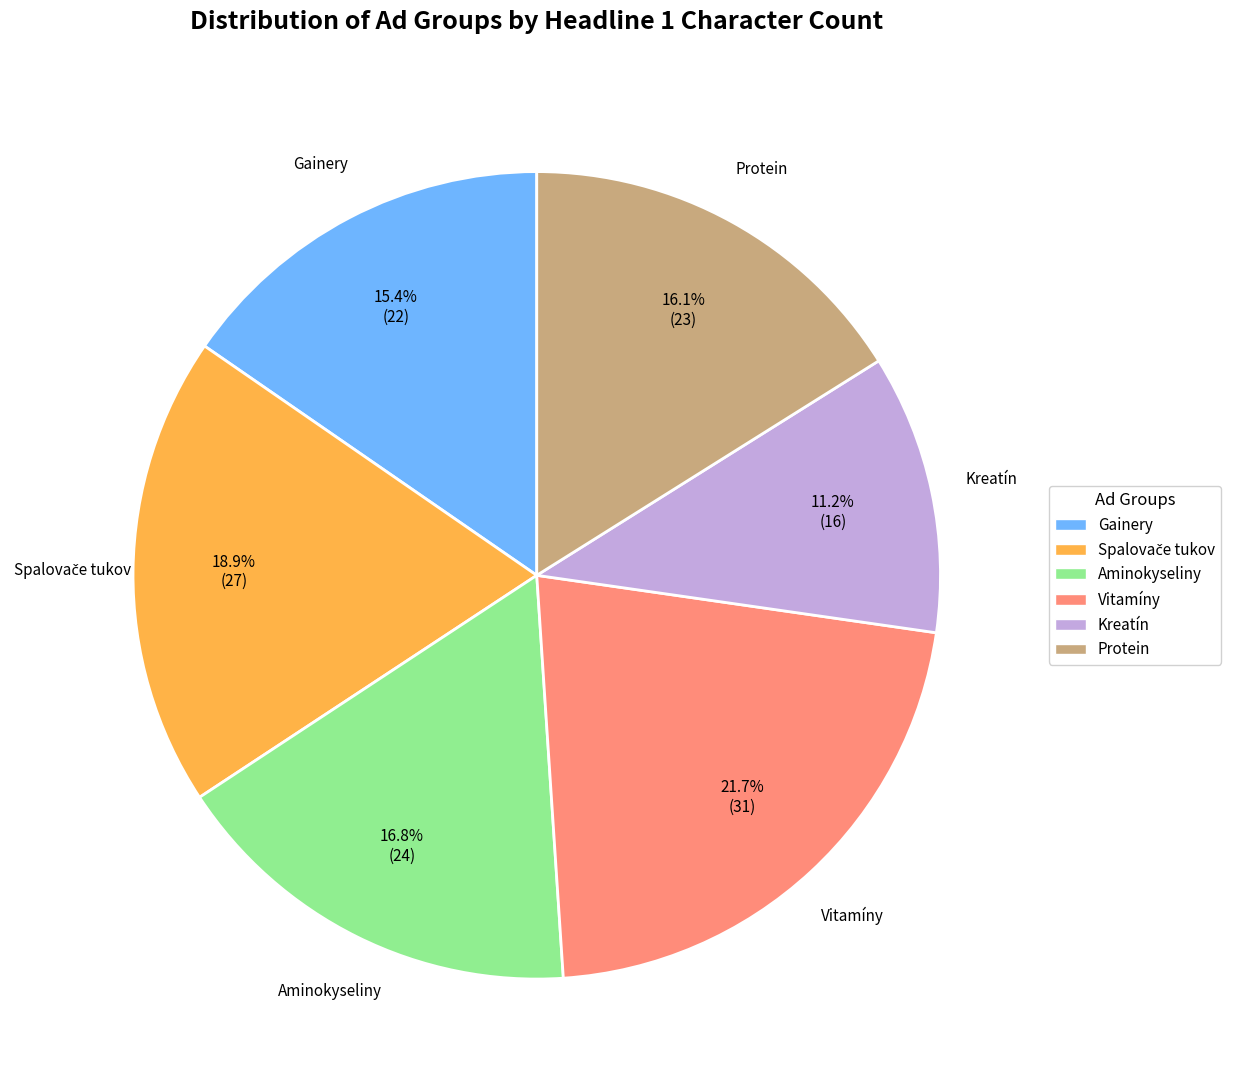

How many segments does this pie chart have?

6